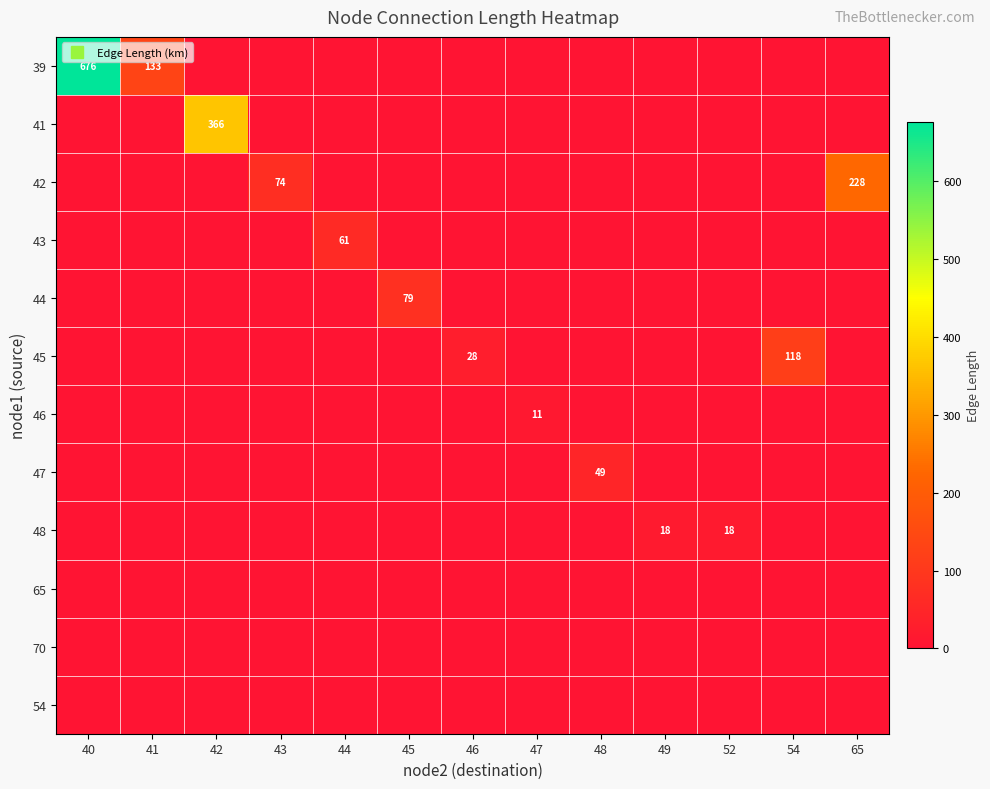

Which series has the widest spread of values?

39